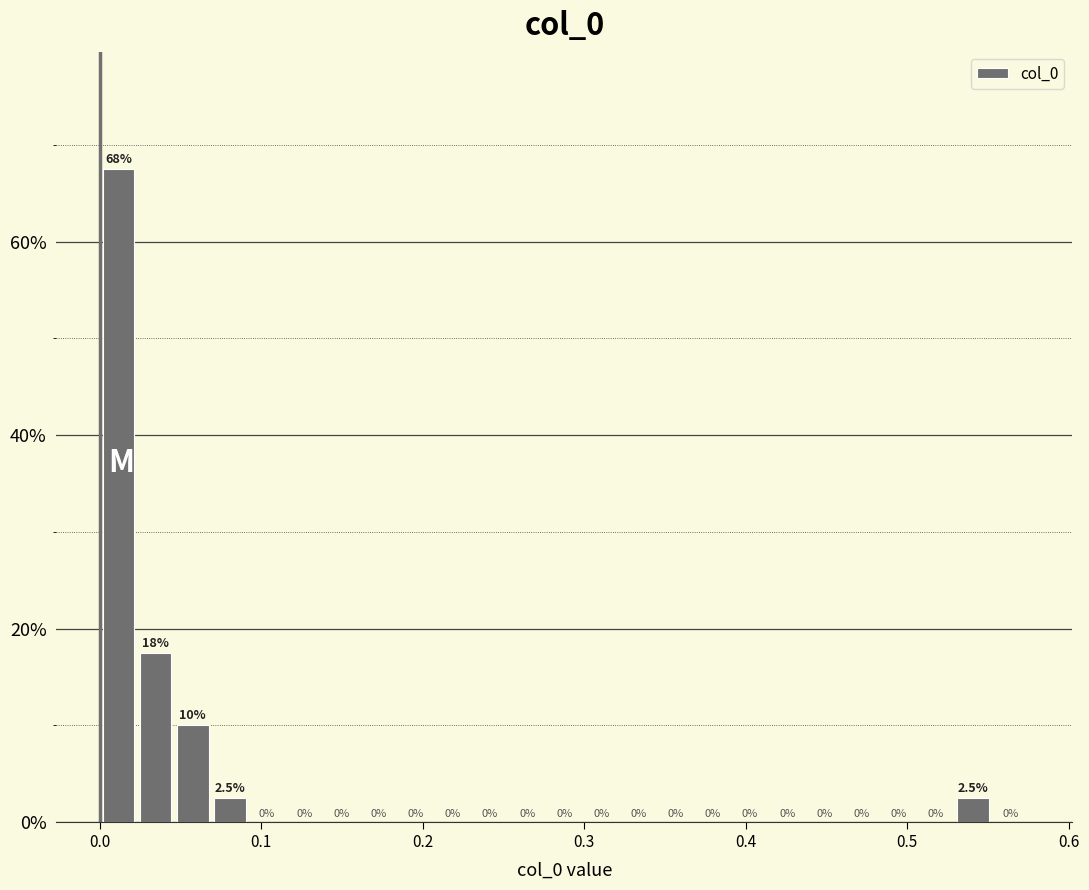

Around what value on the x-axis is the tallest bar? Give the approximate position of its centre, as read against the axis.

0.01